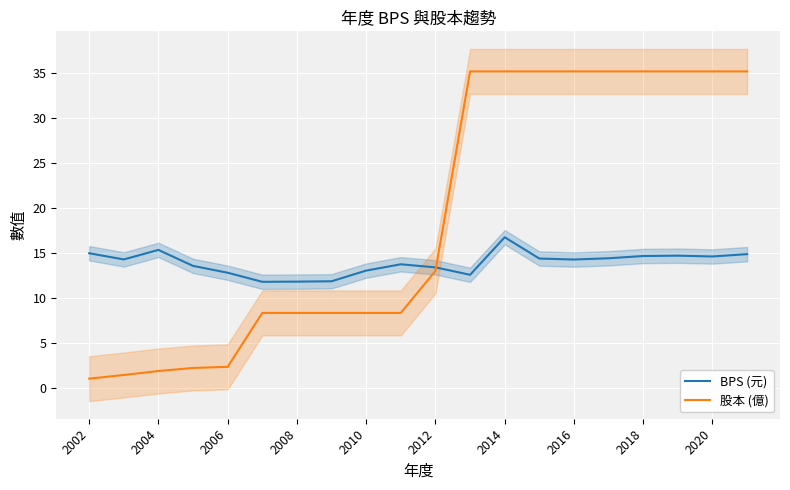

The BPS (元) series shows 15.0 at 2002. True or false?

True